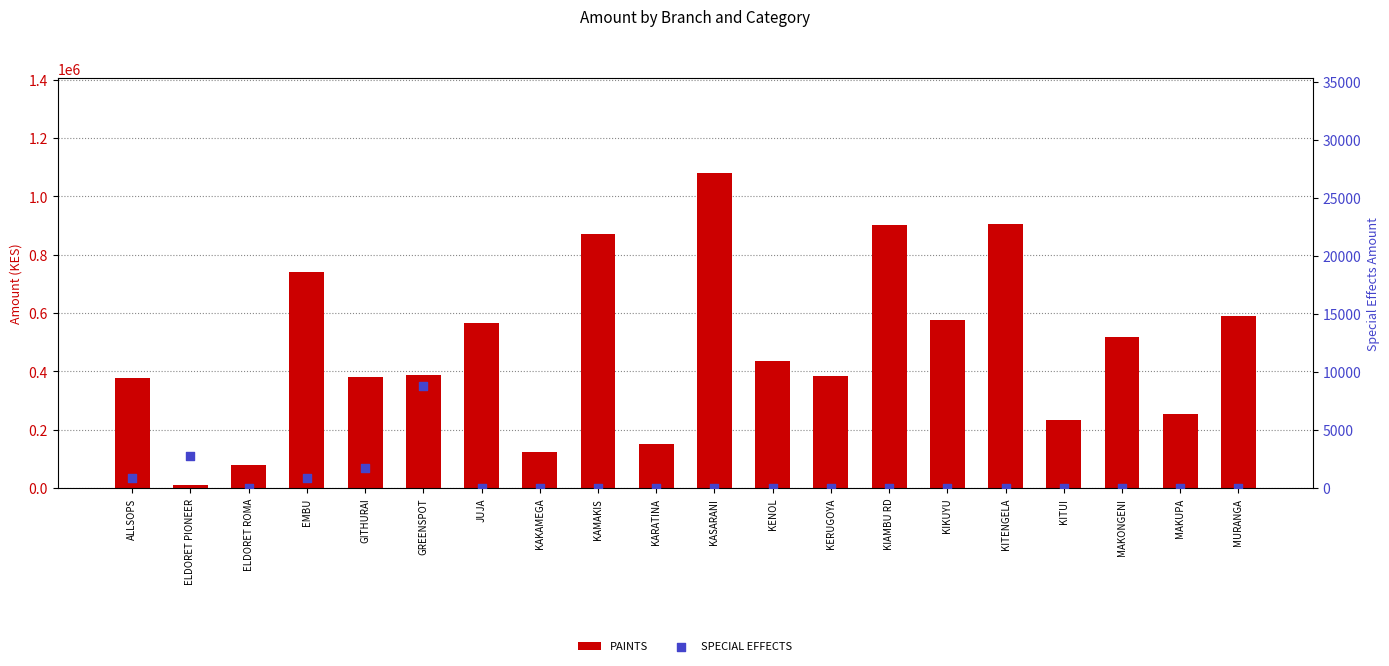

Which series reaches the minimum Y coordinate?

SPECIAL EFFECTS